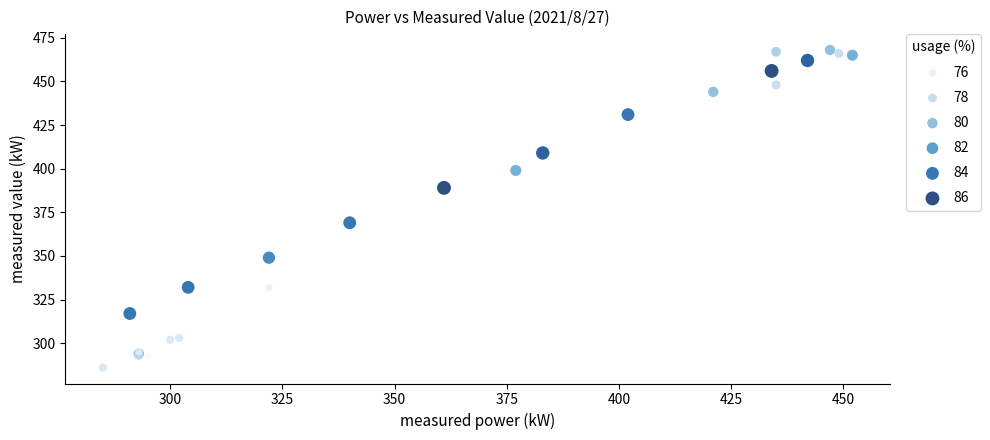

What Y value in the scatter plot is closest to 377?

369